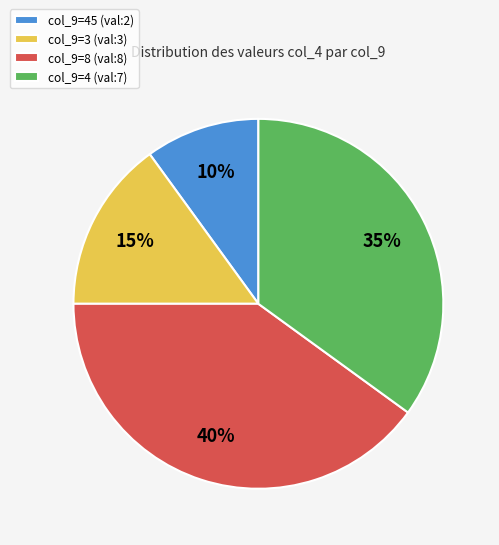

To the nearest percent, what portion does col_9=8 (val:8) represent?

40%